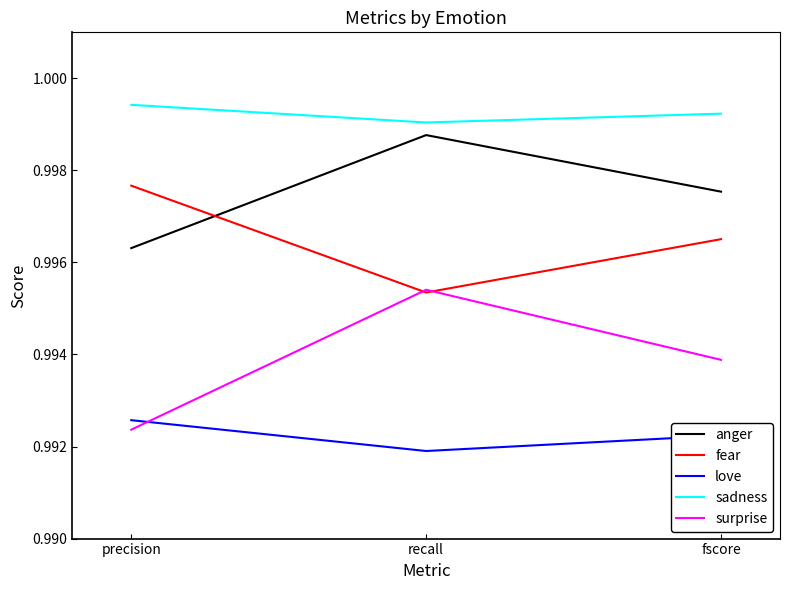

What position from the right is fscore?

1